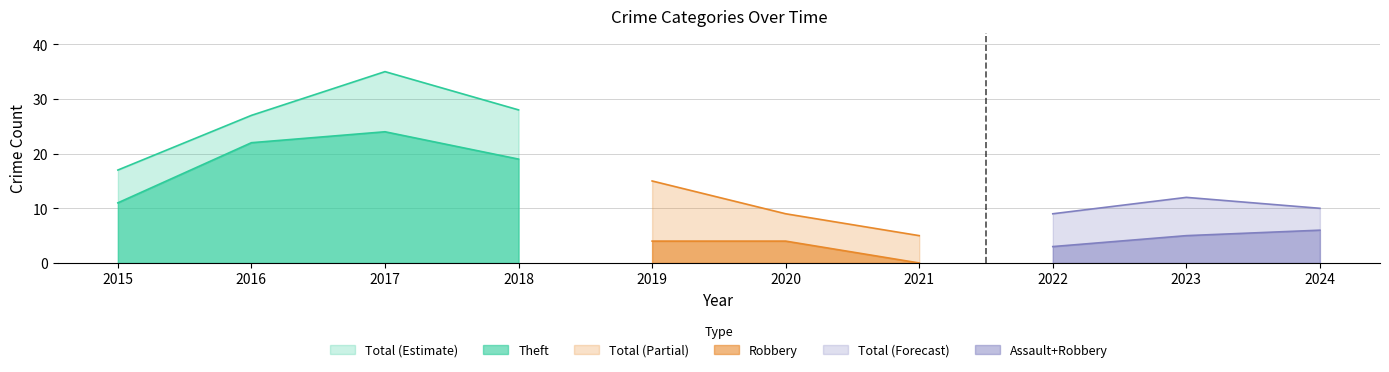

True or false: Aggravated Assault and Total cross at least once.

False